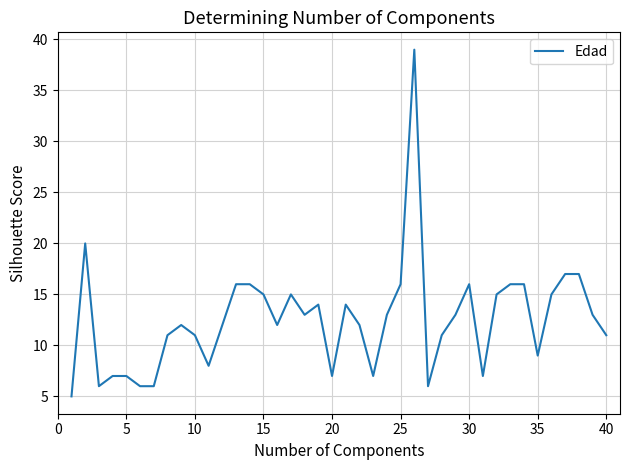

True or false: there are more than 1 points higher than both neighbors.

True